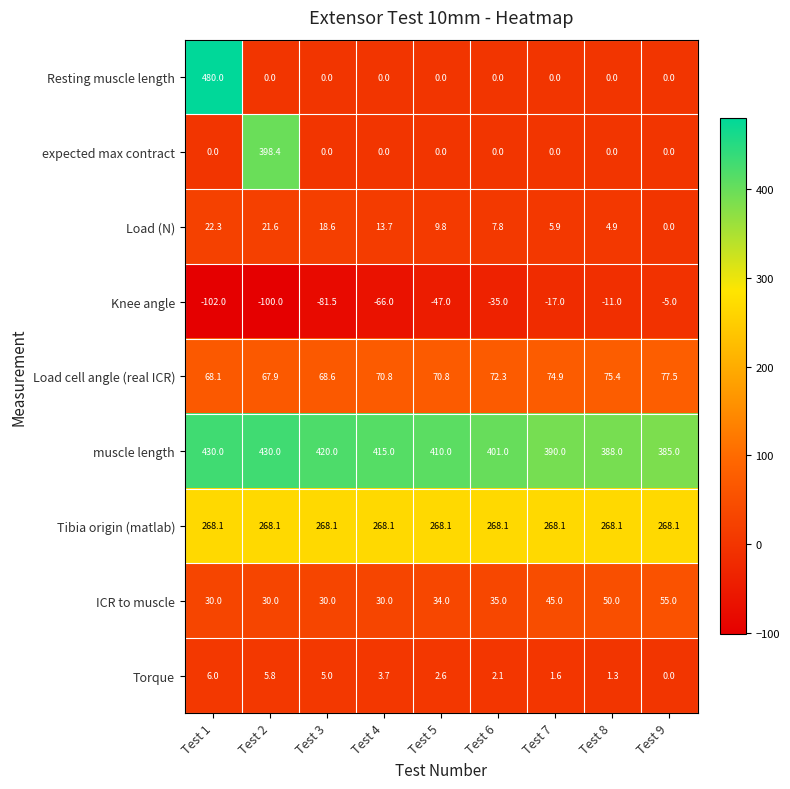

Which series has the largest range (max minus min)?

Resting muscle length